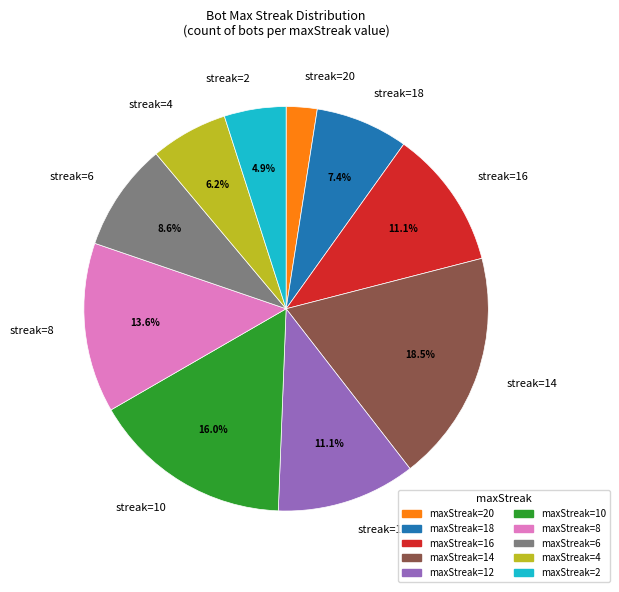

Which category has the smallest portion of the pie?

streak=20